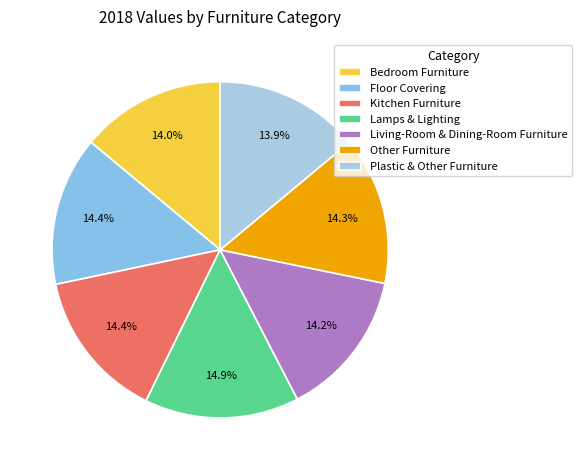

Count the number of slices in the pie.

7